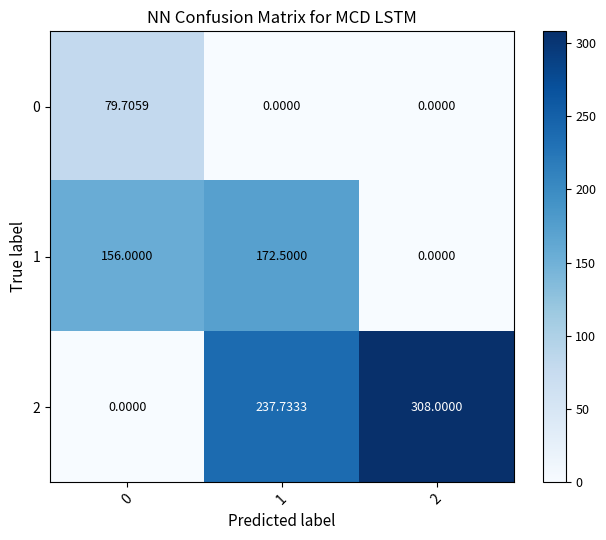

How many positive values does the 2 series have?

2